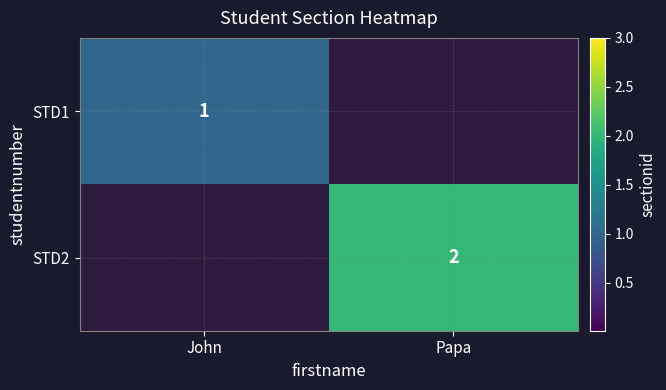

True or false: STD2 has a value of 3 at Papa.

False